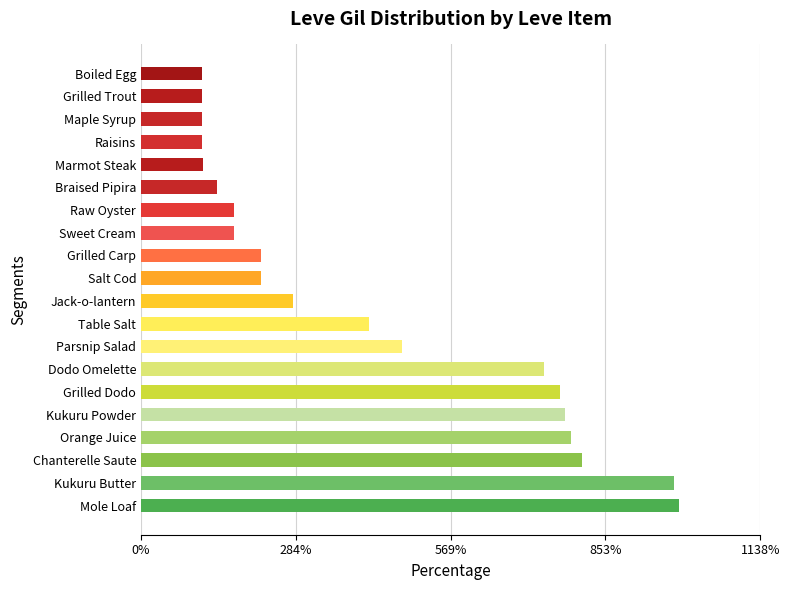

Where is the data nearest to the value 551?

Parsnip Salad